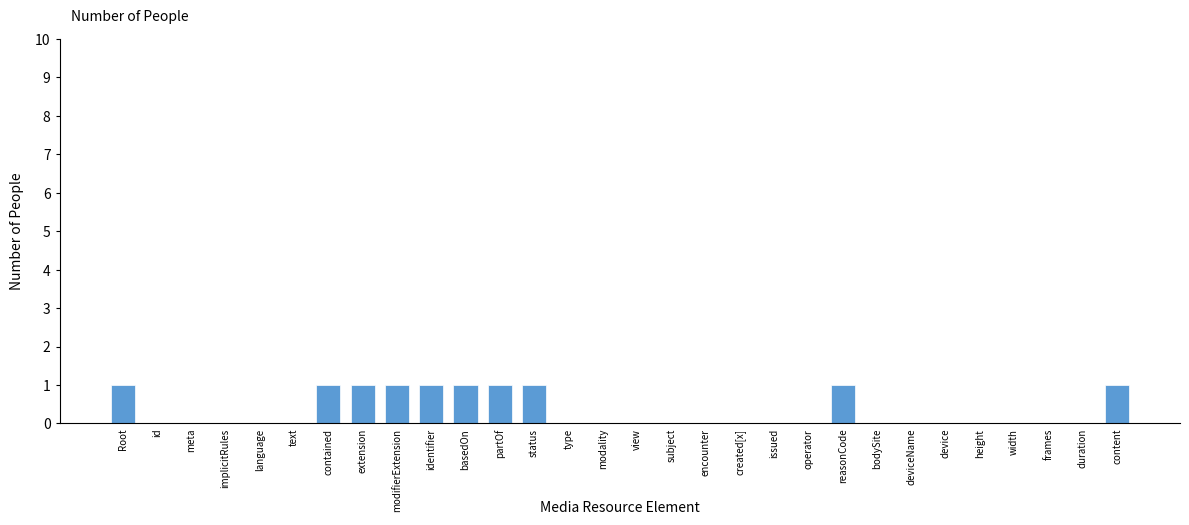

Reading left to right, transcribe all the data shown in this chart.

Root=1	id=0	meta=0	implicitRules=0	language=0	text=0	contained=1	extension=1	modifierExtension=1	identifier=1	basedOn=1	partOf=1	status=1	type=0	modality=0	view=0	subject=0	encounter=0	created[x]=0	issued=0	operator=0	reasonCode=1	bodySite=0	deviceName=0	device=0	height=0	width=0	frames=0	duration=0	content=1